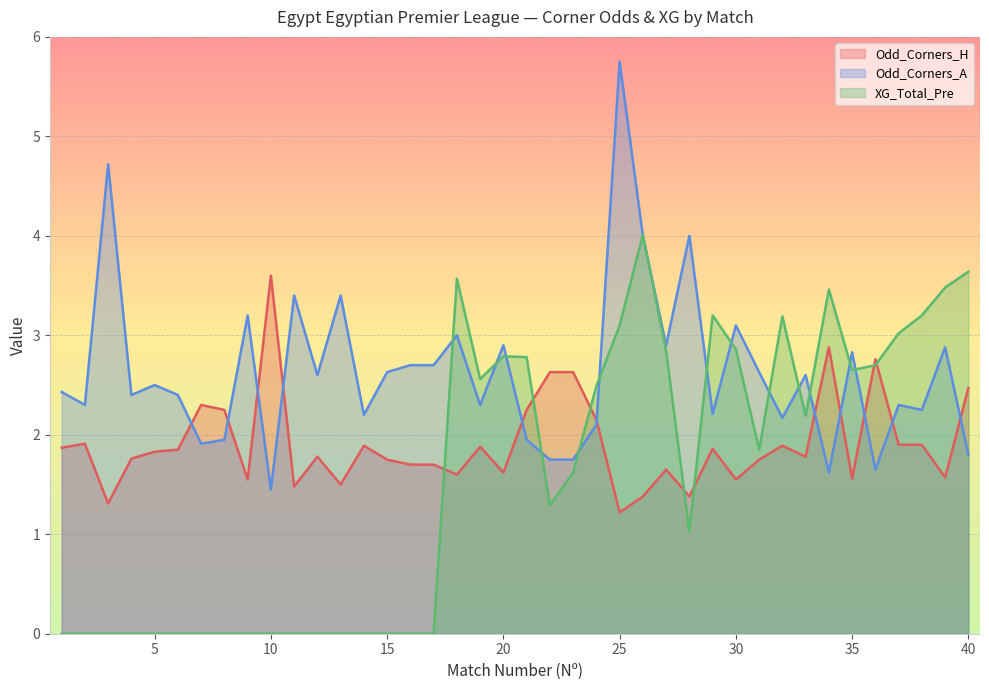

Reading right to left, list all the values displayed in this chart.

Odd_Corners_H: 2.5	1.6	1.9	1.9	2.8	1.6	2.9	1.8	1.9	1.8	1.6	1.9	1.4	1.6	1.4	1.2	2.1	2.6	2.6	2.2	1.6	1.9	1.6	1.7	1.7	1.8	1.9	1.5	1.8	1.5	3.6	1.6	2.2	2.3	1.9	1.8	1.8	1.3	1.9	1.9
Odd_Corners_A: 1.8	2.9	2.2	2.3	1.6	2.8	1.6	2.6	2.2	2.6	3.1	2.2	4.0	2.9	4.0	5.8	2.1	1.8	1.8	1.9	2.9	2.3	3.0	2.7	2.7	2.6	2.2	3.4	2.6	3.4	1.4	3.2	1.9	1.9	2.4	2.5	2.4	4.7	2.3	2.4
XG_Total_Pre: 3.6	3.5	3.2	3.0	2.7	2.6	3.5	2.2	3.2	1.9	2.9	3.2	1.0	2.8	4.0	3.1	2.5	1.6	1.3	2.8	2.8	2.6	3.6	0.0	0.0	0.0	0.0	0.0	0.0	0.0	0.0	0.0	0.0	0.0	0.0	0.0	0.0	0.0	0.0	0.0